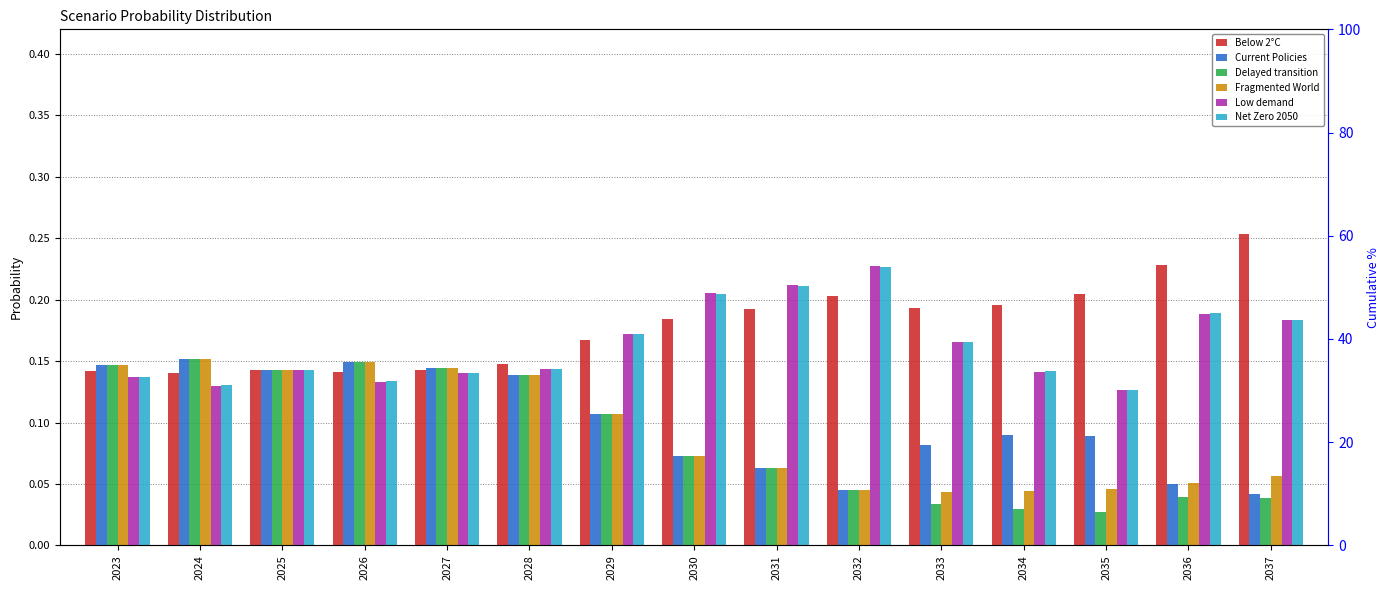

Is the value of Delayed transition at 2037 greater than the value of Below 2°C at 2035?

No